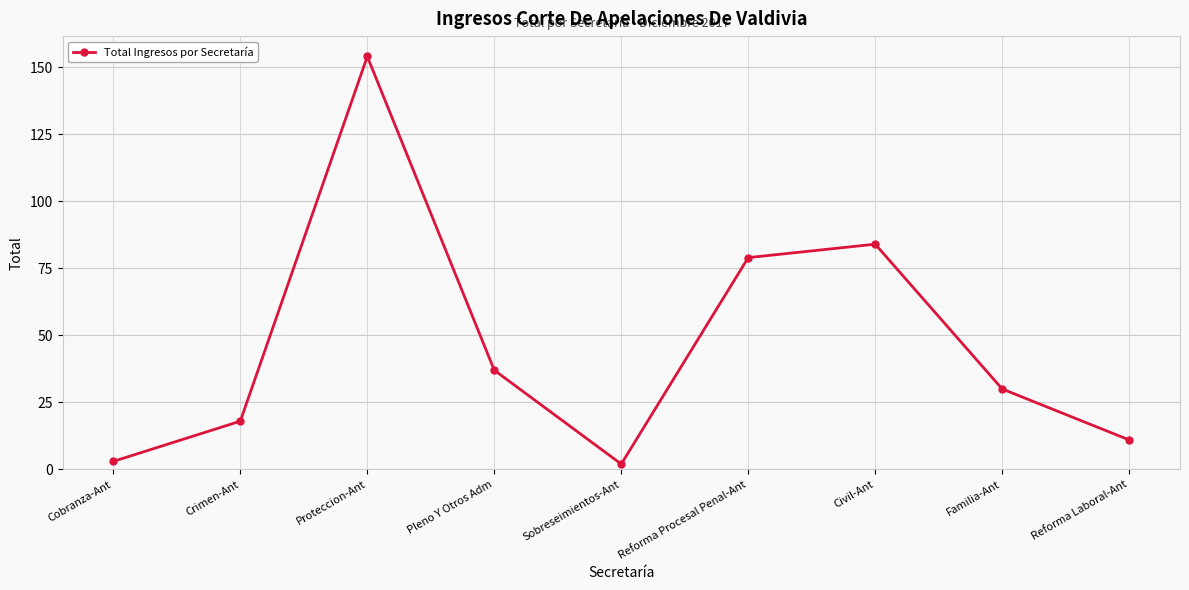

Reading left to right, list all the values displayed in this chart.

Cobranza-Ant=3	Crimen-Ant=18	Proteccion-Ant=154	Pleno Y Otros Adm=37	Sobreseimientos-Ant=2	Reforma Procesal Penal-Ant=79	Civil-Ant=84	Familia-Ant=30	Reforma Laboral-Ant=11